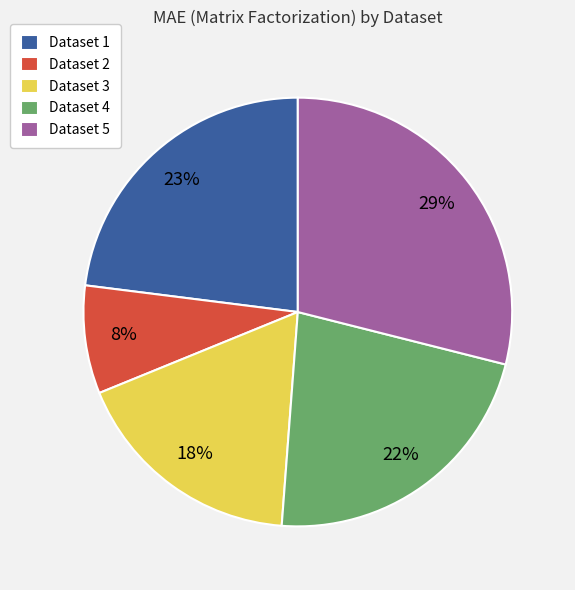

Rank the categories by value from lowest to highest.

Dataset 2, Dataset 3, Dataset 4, Dataset 1, Dataset 5